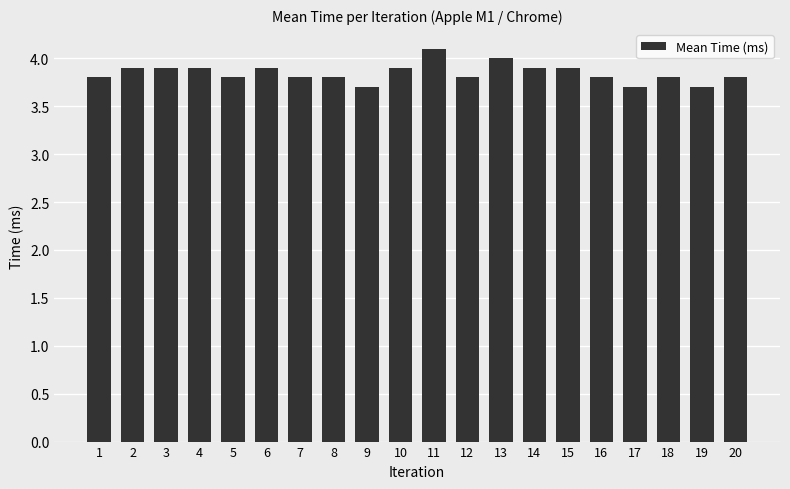

Between 14 and 8, which is larger?

14